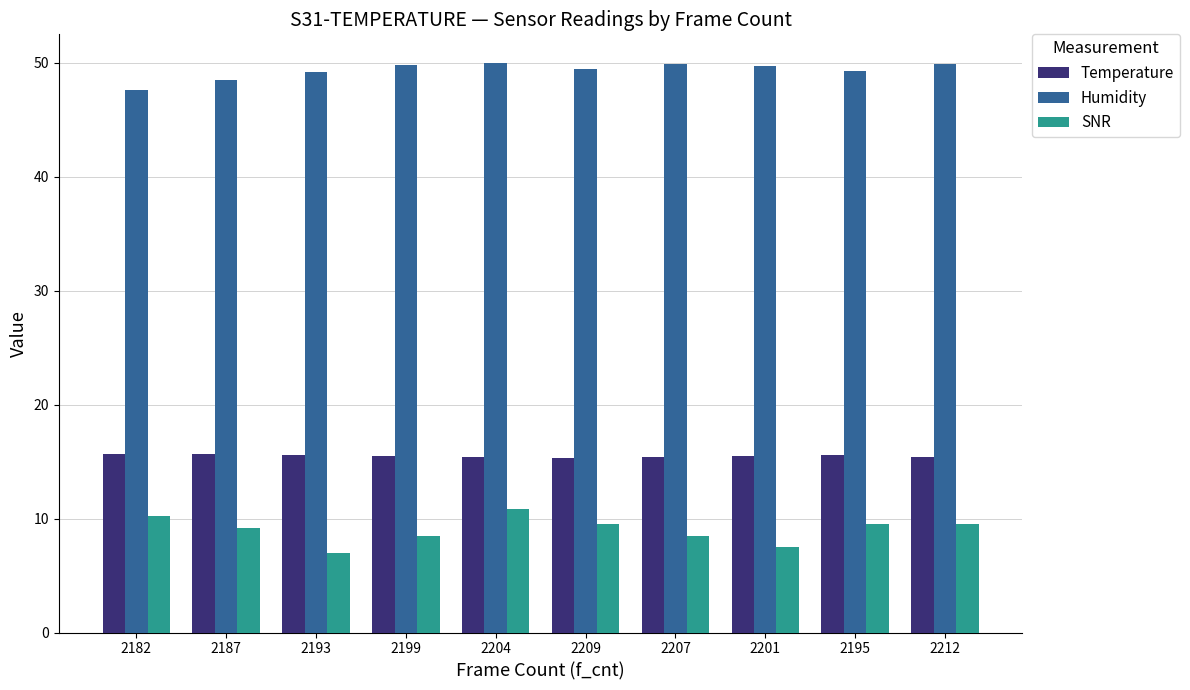

What is the total value across all series at 2207?

73.8